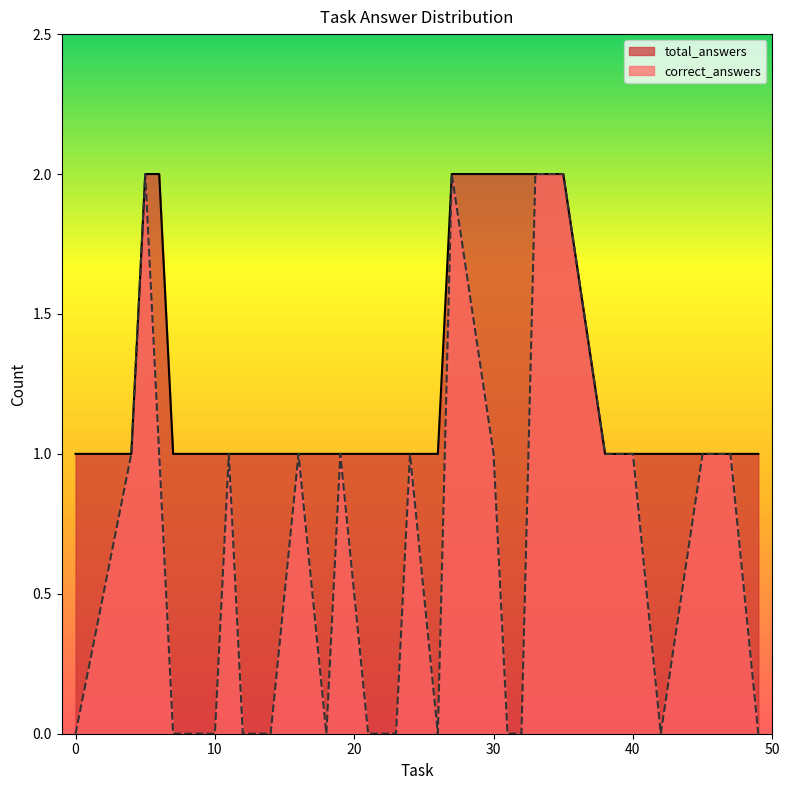

Does the chart have visible grid lines?

No